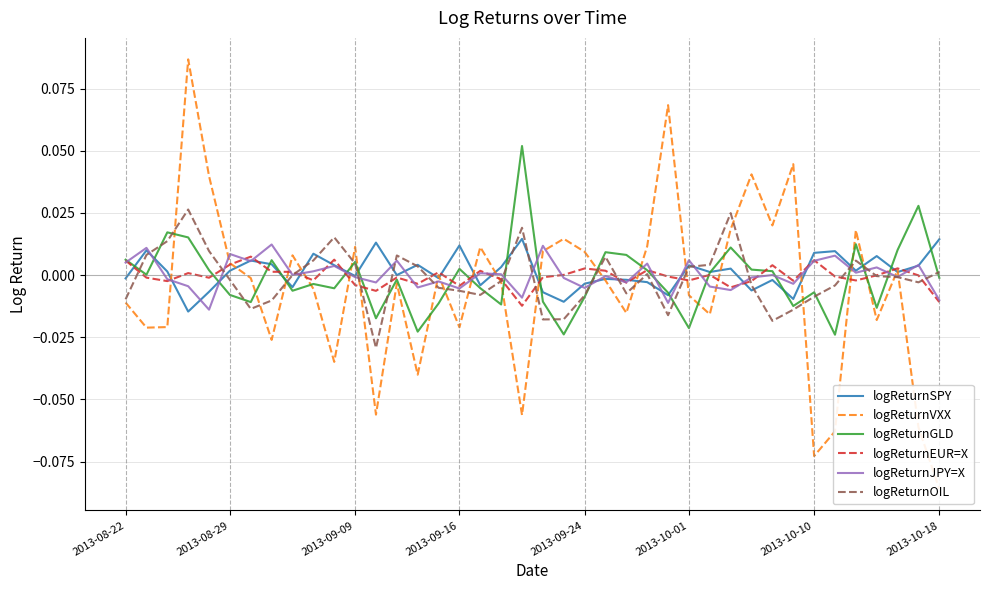

What is the greatest value displayed?

0.1